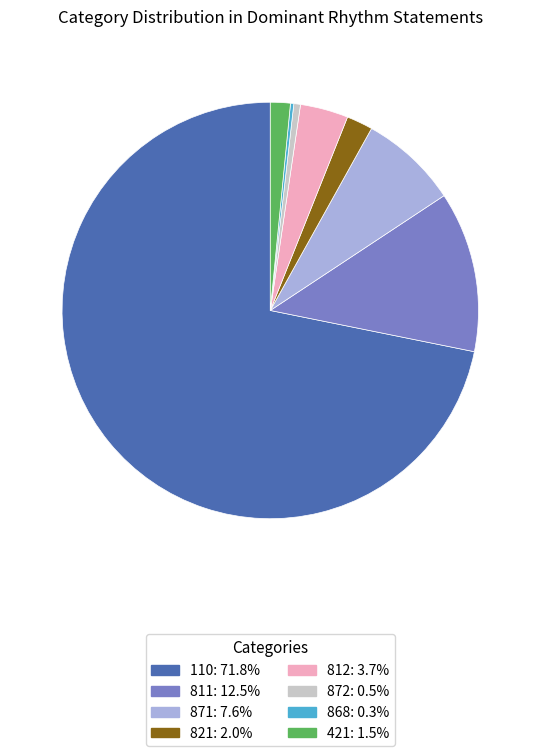

Do 872 and 110 together represent more than half of the pie?

Yes